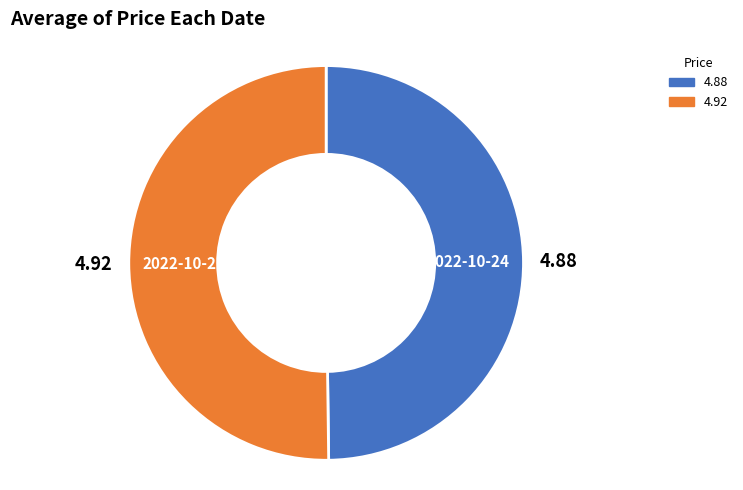

How many slices are in this pie chart?

2